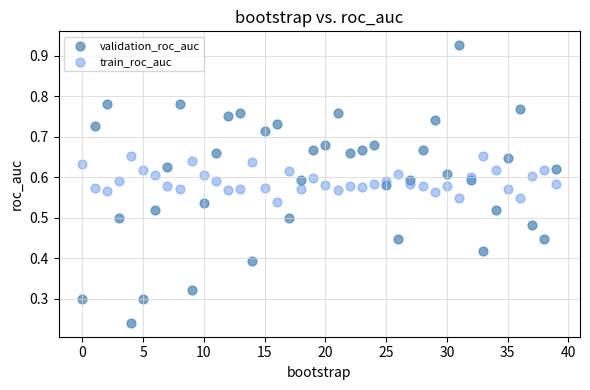

Which series reaches the minimum Y coordinate?

validation_roc_auc